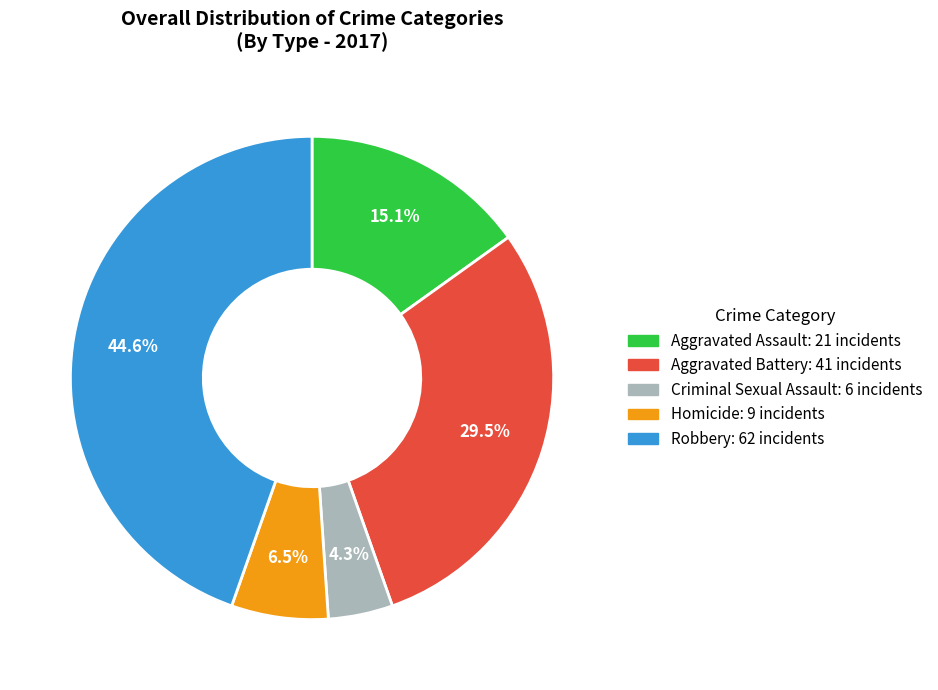

Is there any slice that represents more than half of the pie?

No